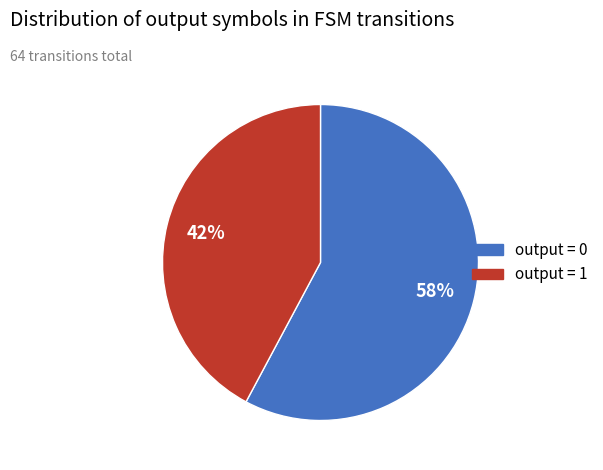

What percentage is the output = 1 slice, to the nearest percent?

42%